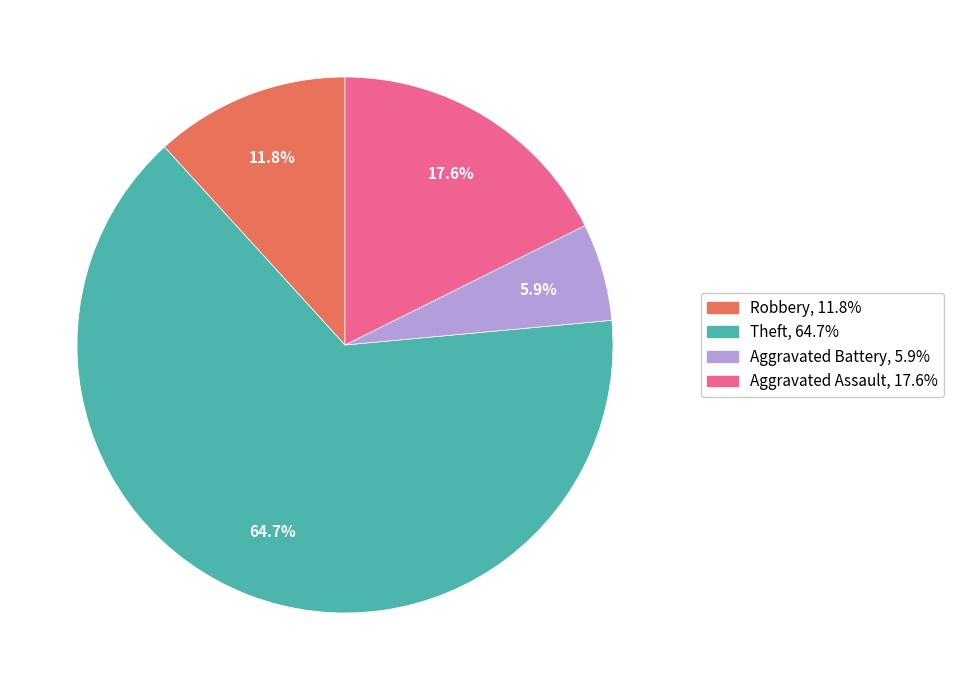

What is the ratio of the value at Aggravated Battery to the value at Robbery?

0.5